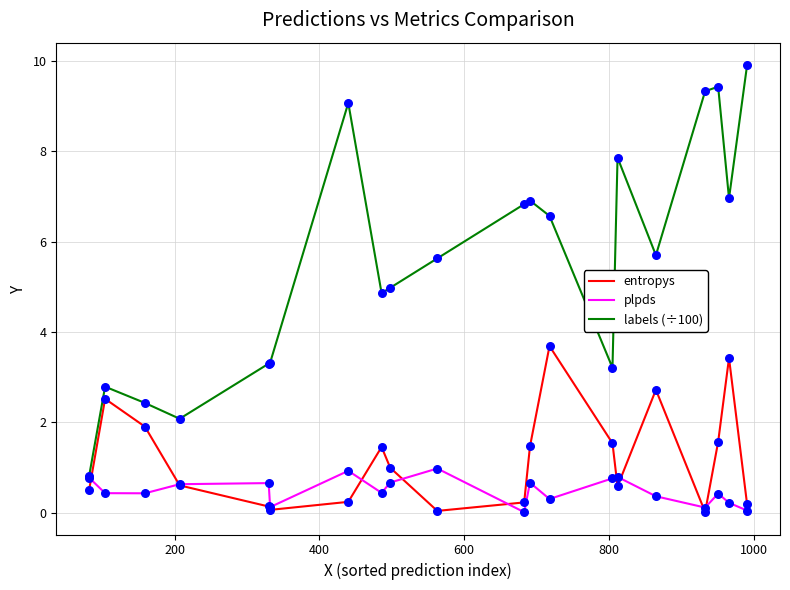

Which series has the largest range (max minus min)?

labels (÷100)